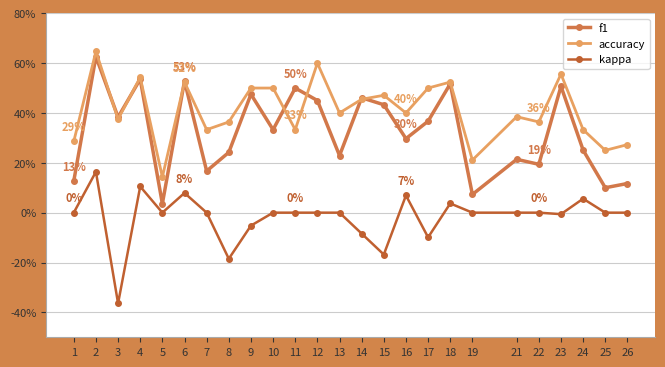

Reading right to left, extract all data points from this chart.

f1: 26=0.1	25=0.1	24=0.3	23=0.5	22=0.2	21=0.2	19=0.1	18=0.5	17=0.4	16=0.3	15=0.4	14=0.5	13=0.2	12=0.5	11=0.5	10=0.3	9=0.5	8=0.2	7=0.2	6=0.5	5=0.0	4=0.5	3=0.4	2=0.6	1=0.1
accuracy: 26=0.3	25=0.2	24=0.3	23=0.6	22=0.4	21=0.4	19=0.2	18=0.5	17=0.5	16=0.4	15=0.5	14=0.5	13=0.4	12=0.6	11=0.3	10=0.5	9=0.5	8=0.4	7=0.3	6=0.5	5=0.1	4=0.5	3=0.4	2=0.6	1=0.3
kappa: 26=0.0	25=0.0	24=0.1	23=-0.0	22=0.0	21=0.0	19=0.0	18=0.0	17=-0.1	16=0.1	15=-0.2	14=-0.1	13=0.0	12=0.0	11=0.0	10=0.0	9=-0.1	8=-0.2	7=0.0	6=0.1	5=0.0	4=0.1	3=-0.4	2=0.2	1=0.0